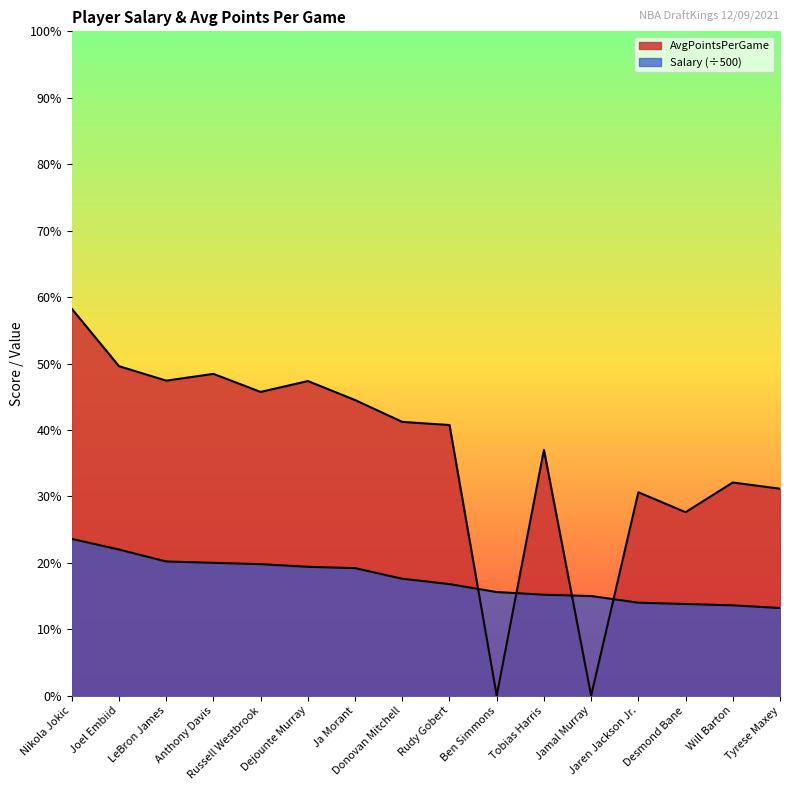

What is the label of the 5th point from the right?

Jamal Murray